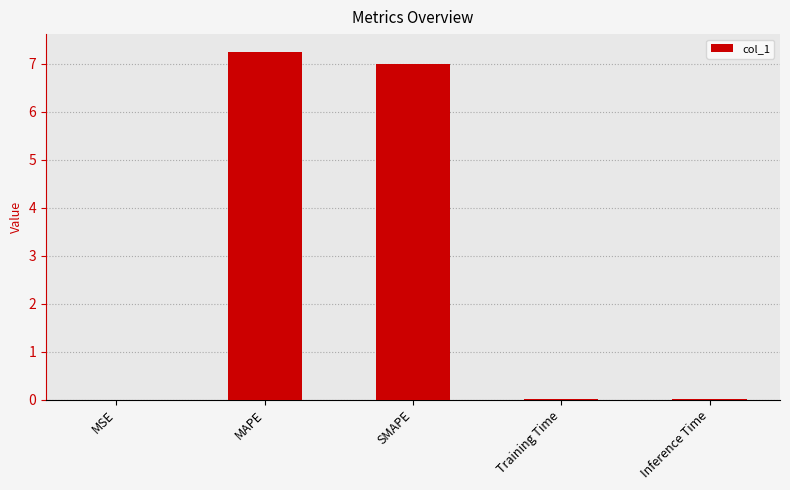

At which category does the chart reach its peak across all series?

MAPE